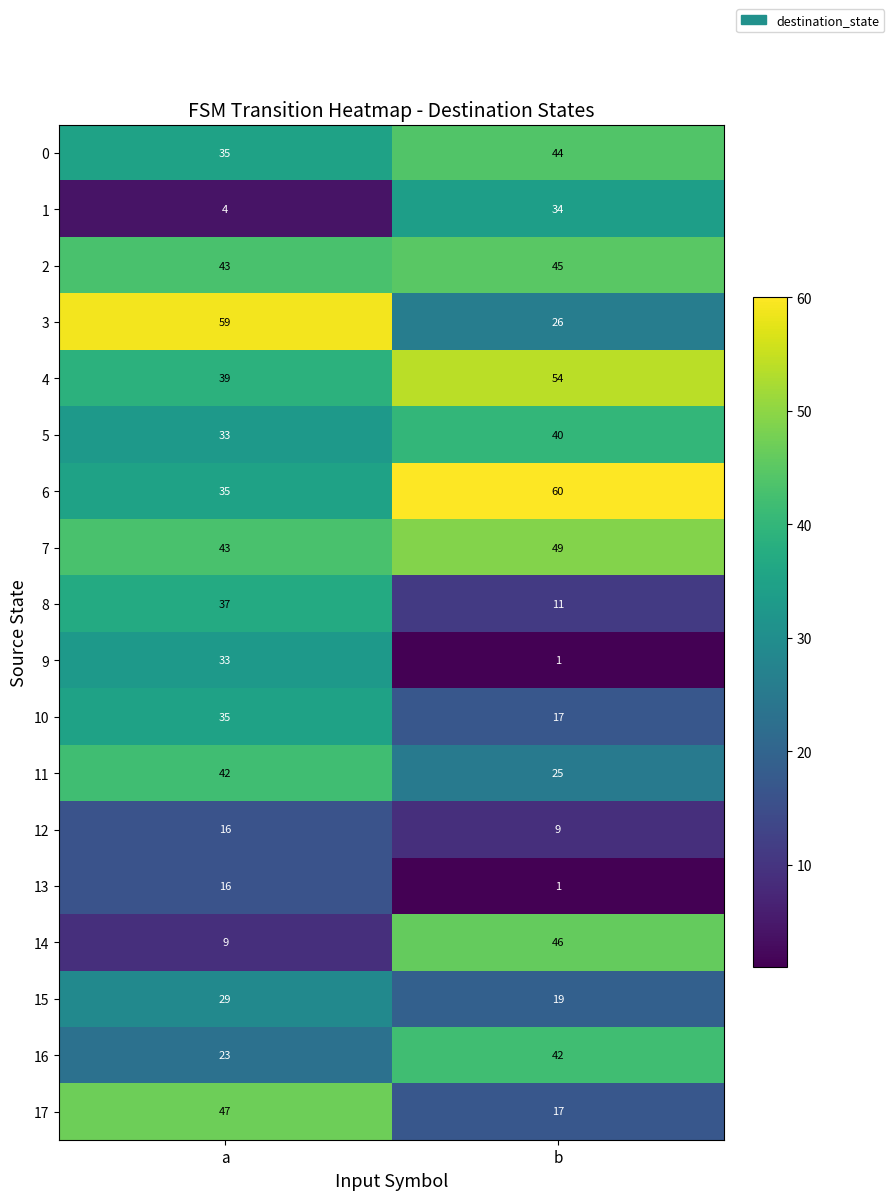

At which category is the sum across all series the highest?

a